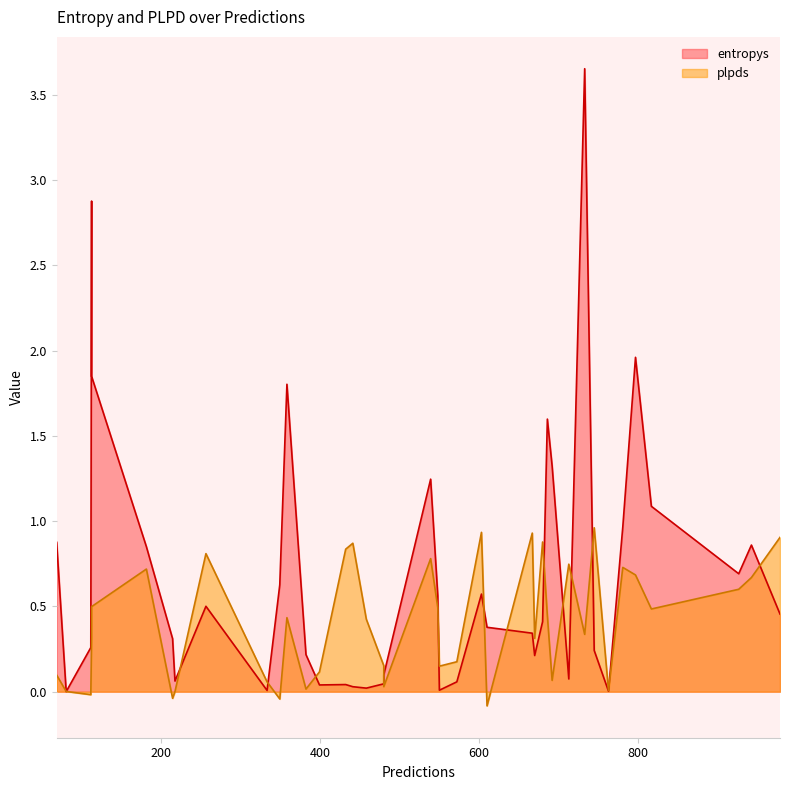

What is the difference between the highest and lowest values at 349?

0.7